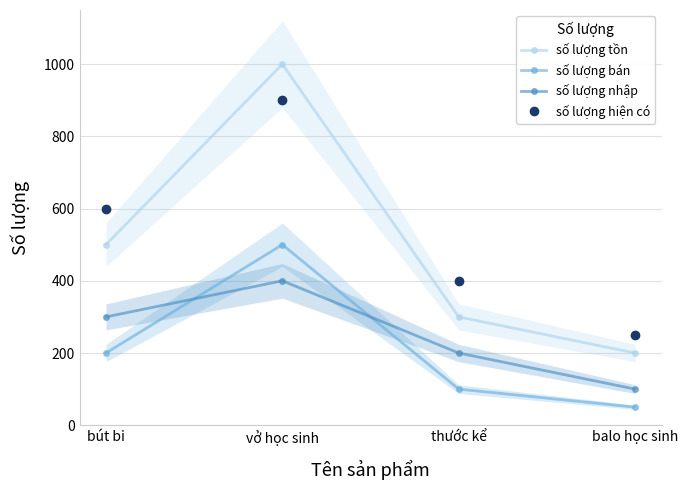

At which label is số lượng bán closest to 275?

bút bi